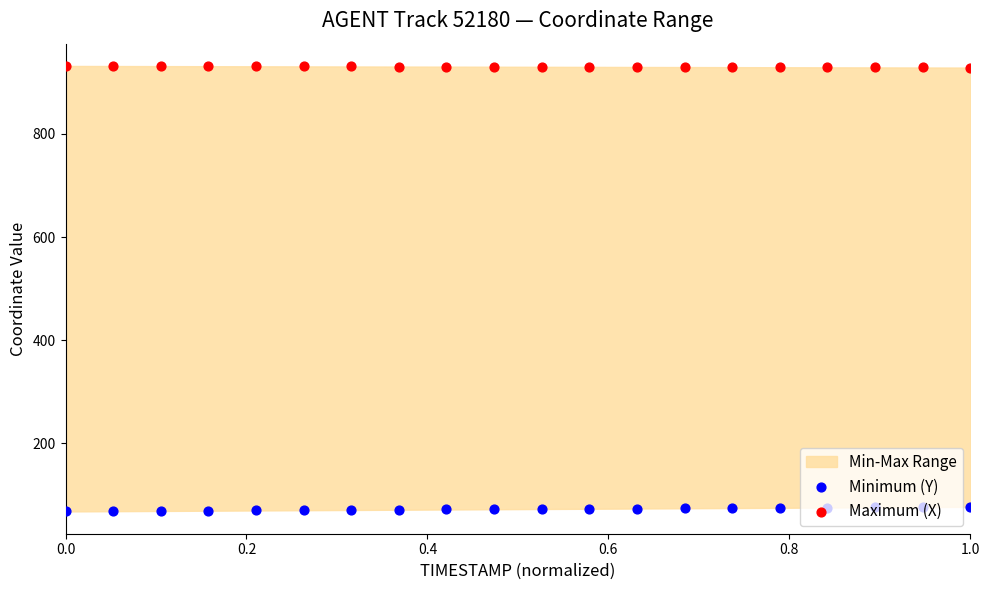

Which series contains the lowest Y value?

Minimum (Y)